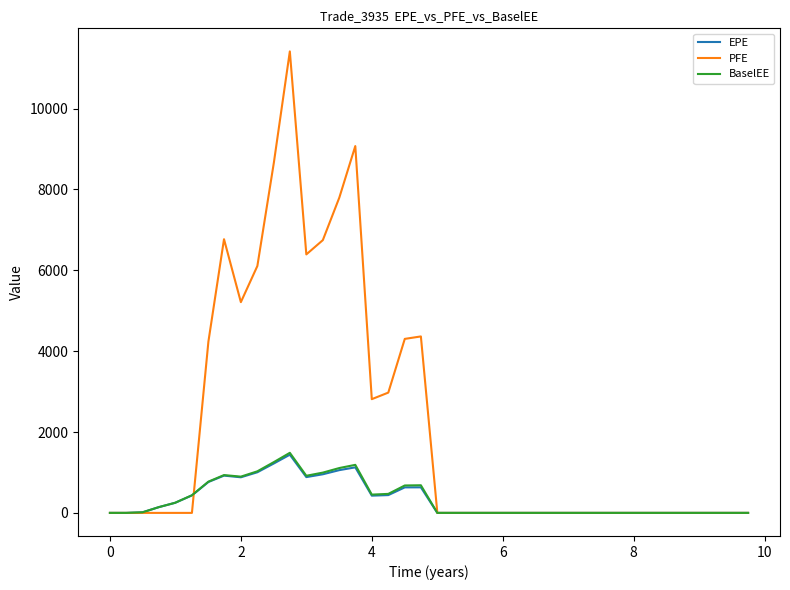

What is the maximum value for PFE?

11416.0